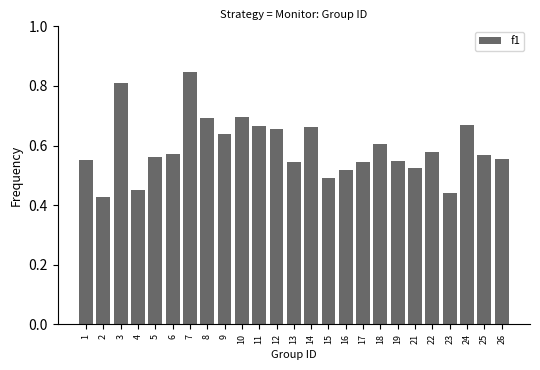

Which label corresponds to the largest value in the chart?

7